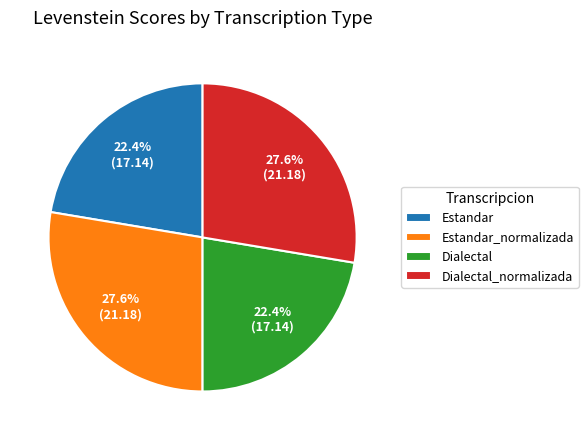

What percentage is the Dialectal_normalizada slice, to the nearest percent?

28%